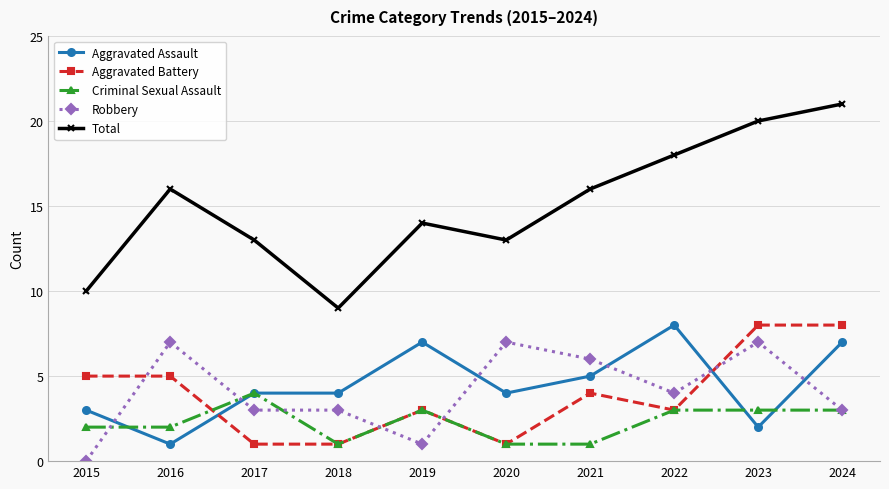

The value of Total at 2016 is 16. True or false?

True